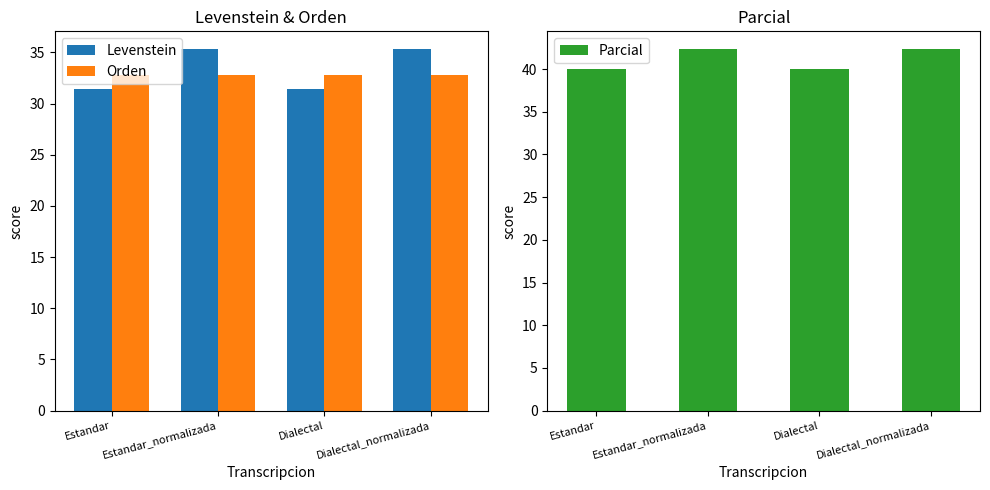

What is the value of the Orden bar at the 3rd from the left?

32.8